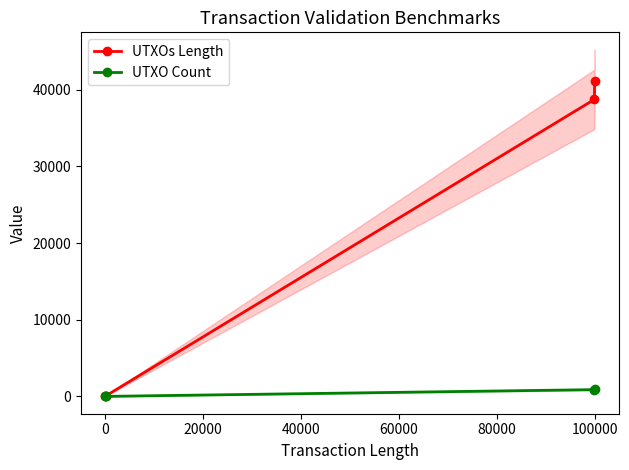

True or false: UTXO Count has more than 2 points higher than both neighbors.

False